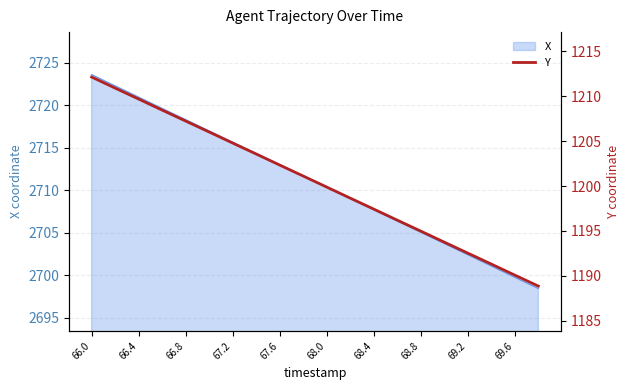

Reading left to right, transcribe all the data shown in this chart.

1212.1	1210.9	1209.7	1208.5	1207.2	1206.0	1204.8	1203.6	1202.3	1201.1	1199.9	1198.7	1197.4	1196.2	1195.0	1193.8	1192.5	1191.3	1190.1	1188.9